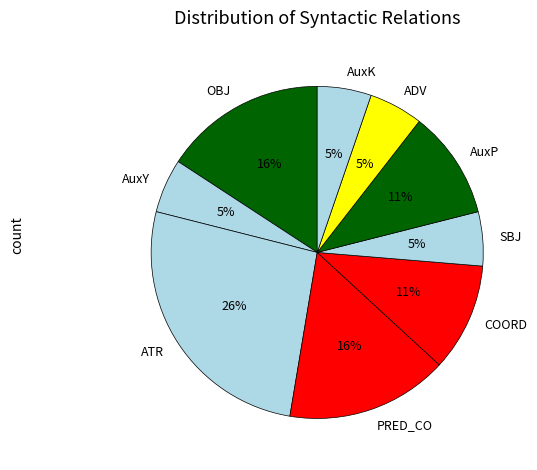

Does any single category account for the majority?

No